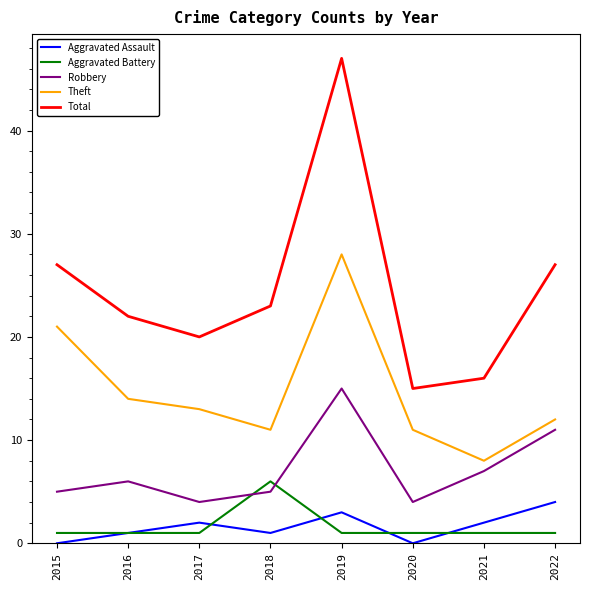

What is the sum of all Robbery values?

57